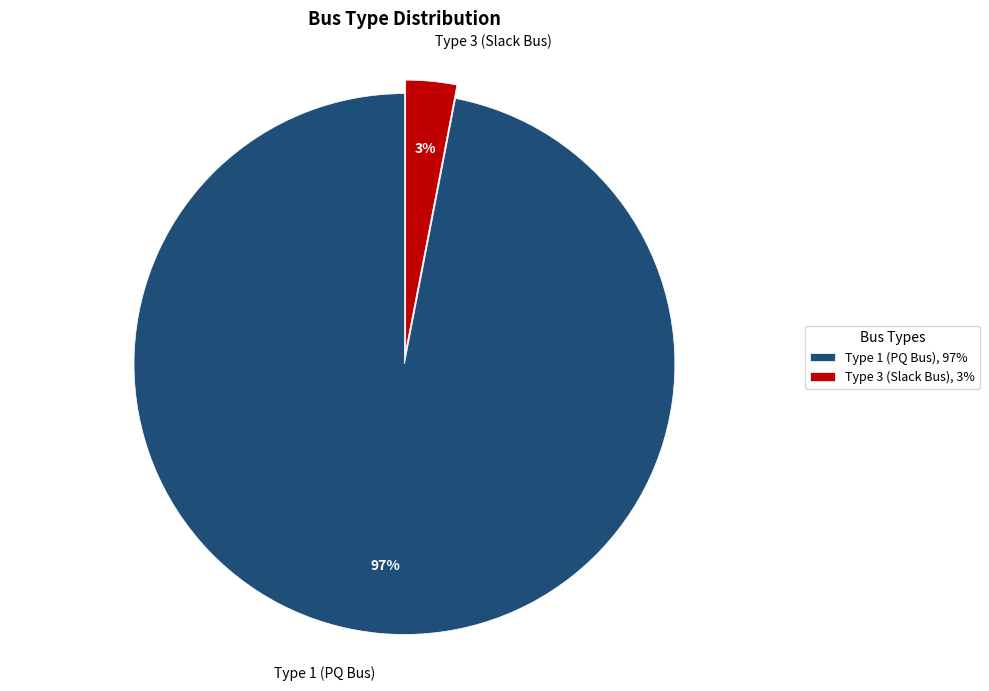

To the nearest percent, what is the average slice percentage?

50%